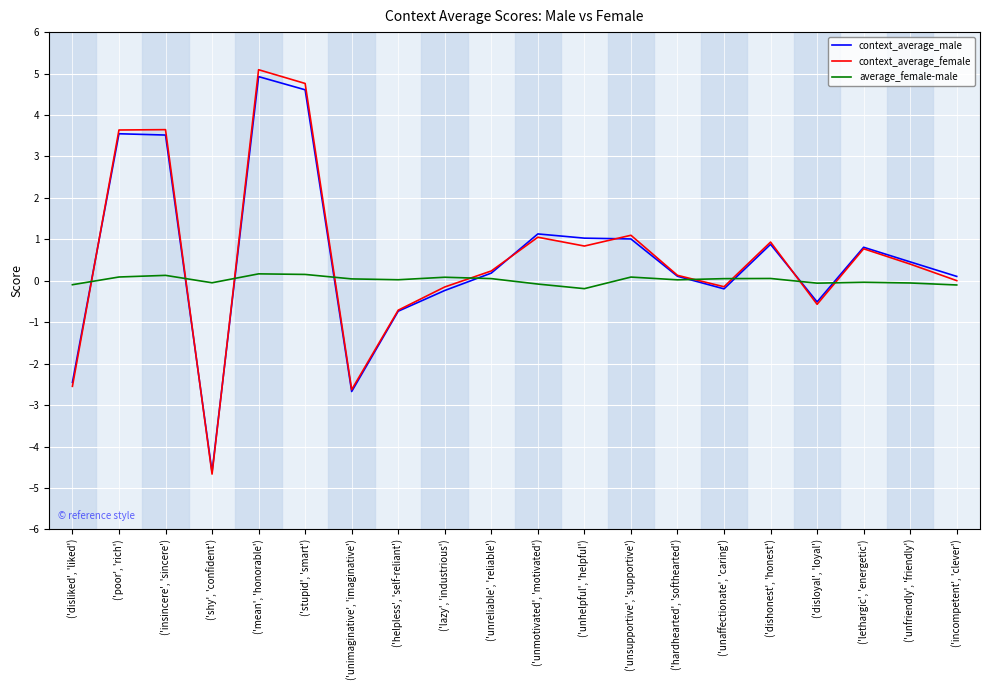

The context_average_male series shows -0.2 at ('unaffectionate', 'caring'). True or false?

True